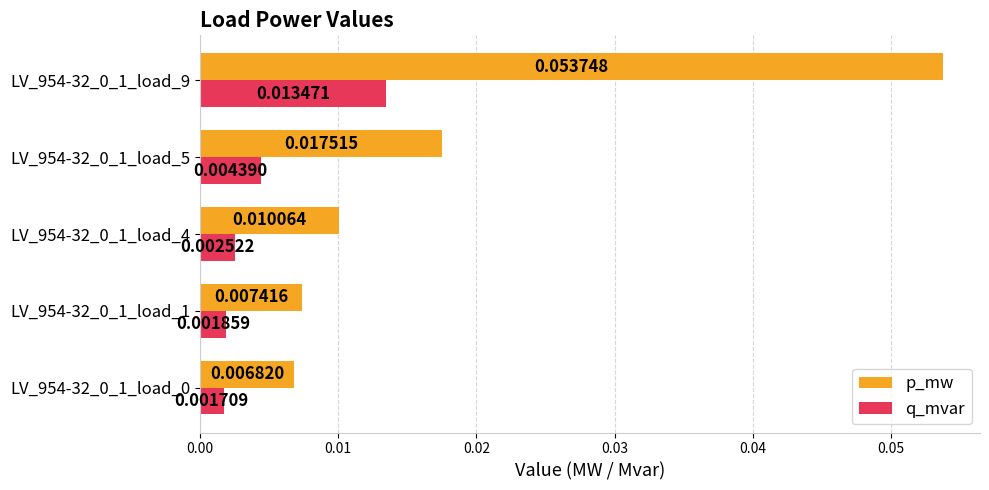

List the series in order of their overall mean, lowest first.

q_mvar, p_mw